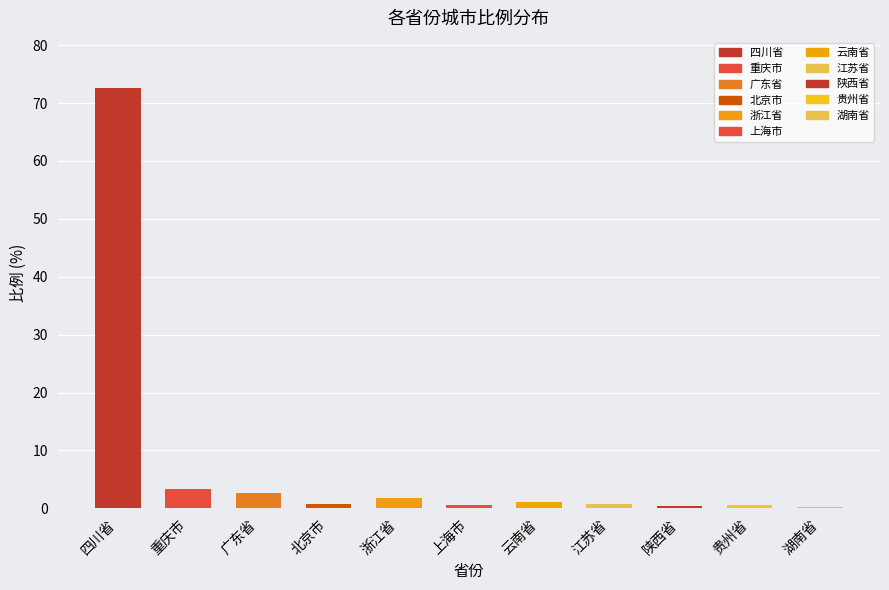

What is the label of the 6th bar from the right?

上海市